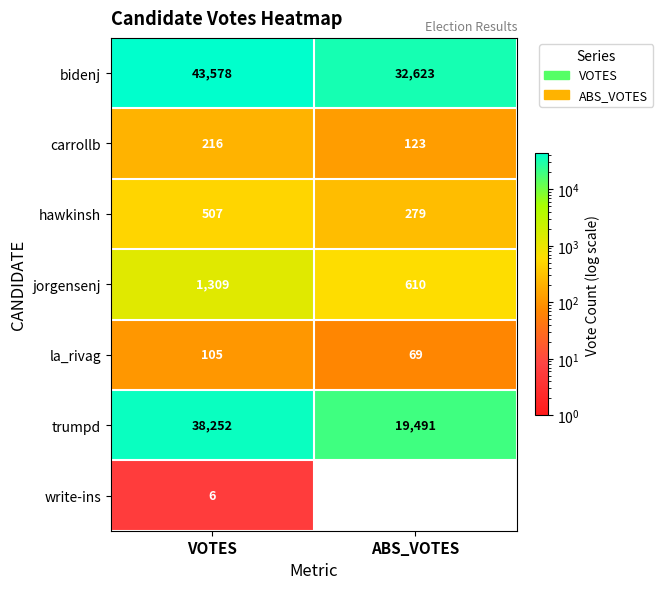

Is the value of trumpd at VOTES greater than the value of jorgensenj at ABS_VOTES?

Yes